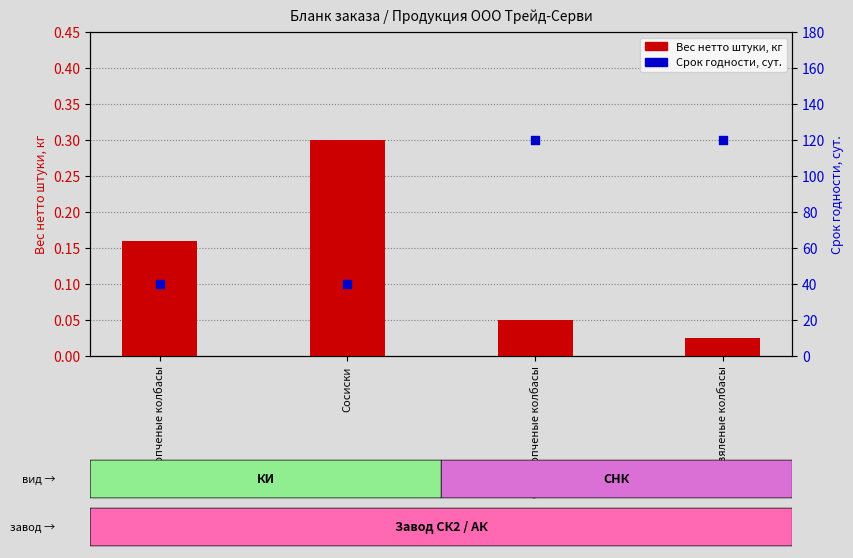

At how many categories does at least one series exceed 115?

2